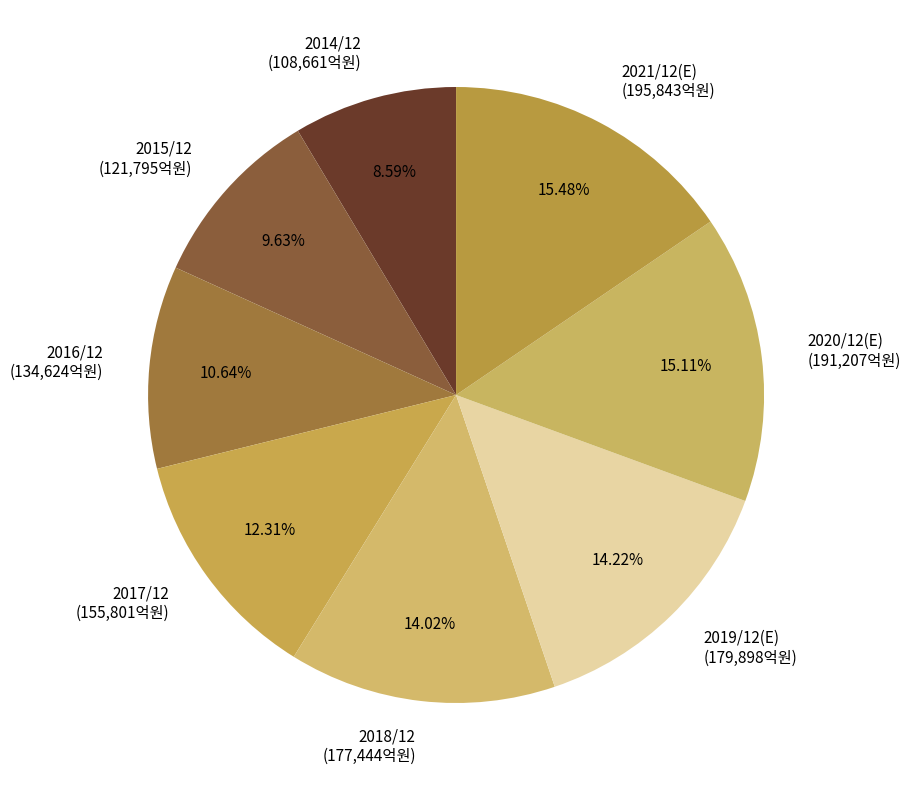

To the nearest percent, what is the average slice percentage?

12%